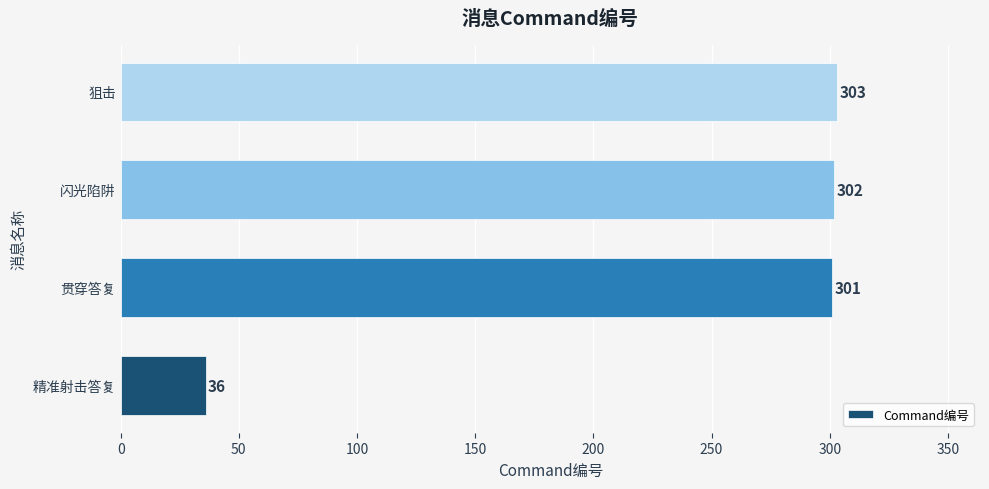

At which label is the value closest to 169?

贯穿答复